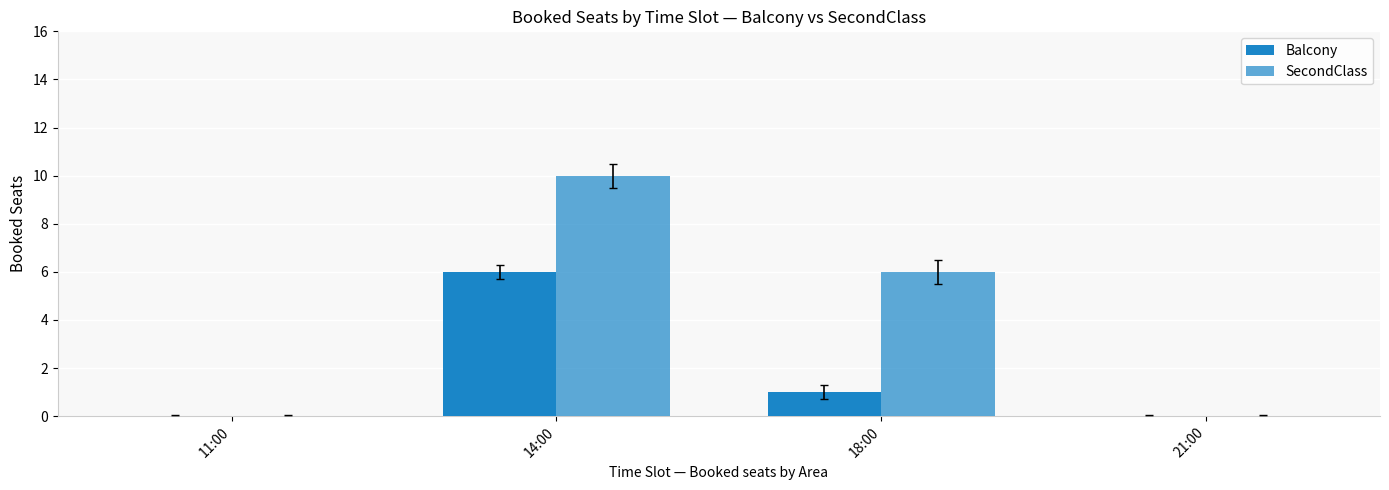

What is the value of the Balcony bar at the 2nd from the left?

6